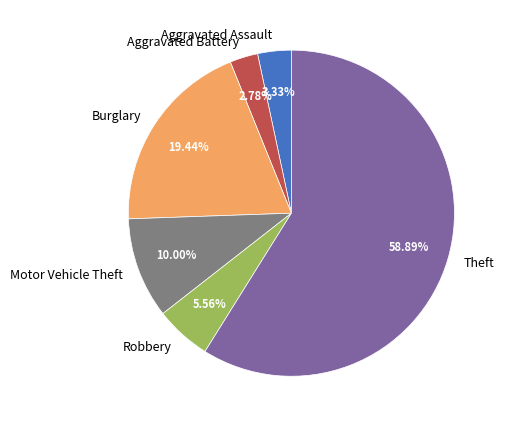

Combined, what portion of the pie is Burglary and Aggravated Assault?

22.8%